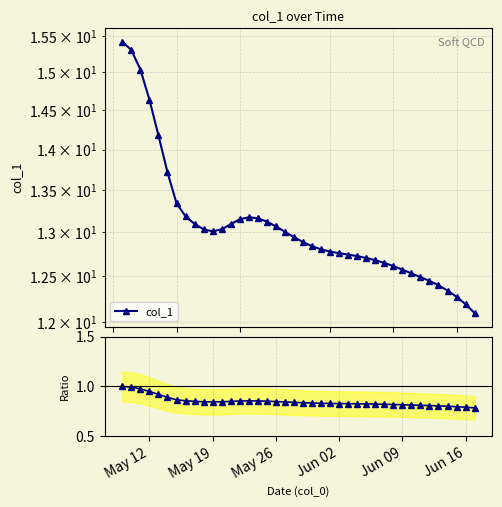

Is the value of Ratio to first at May 12 greater than the value of col_1 at Jun 02?

No